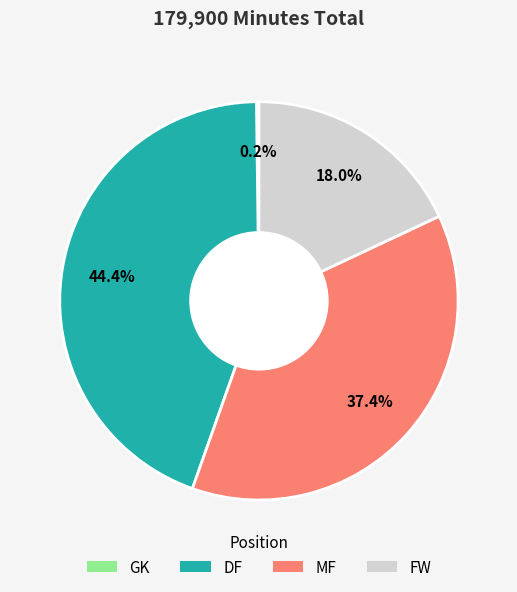

Approximately how many times larger is the value at DF compared to MF?

1.2